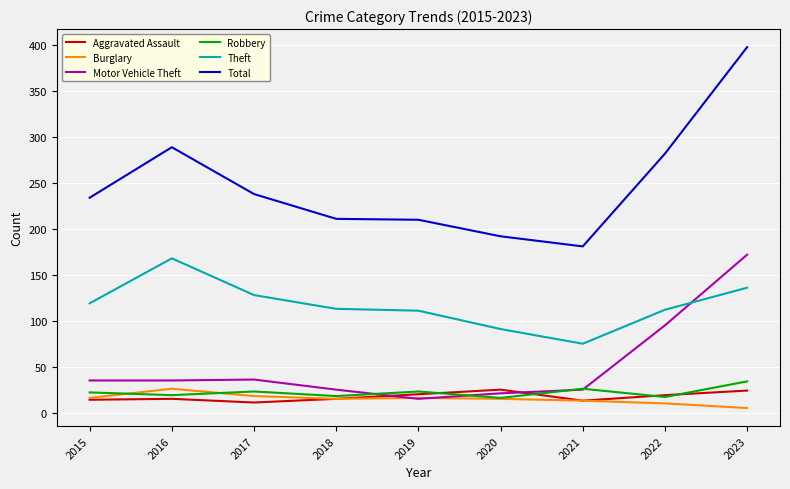

Is the value of Robbery at 2017 greater than the value of Motor Vehicle Theft at 2016?

No